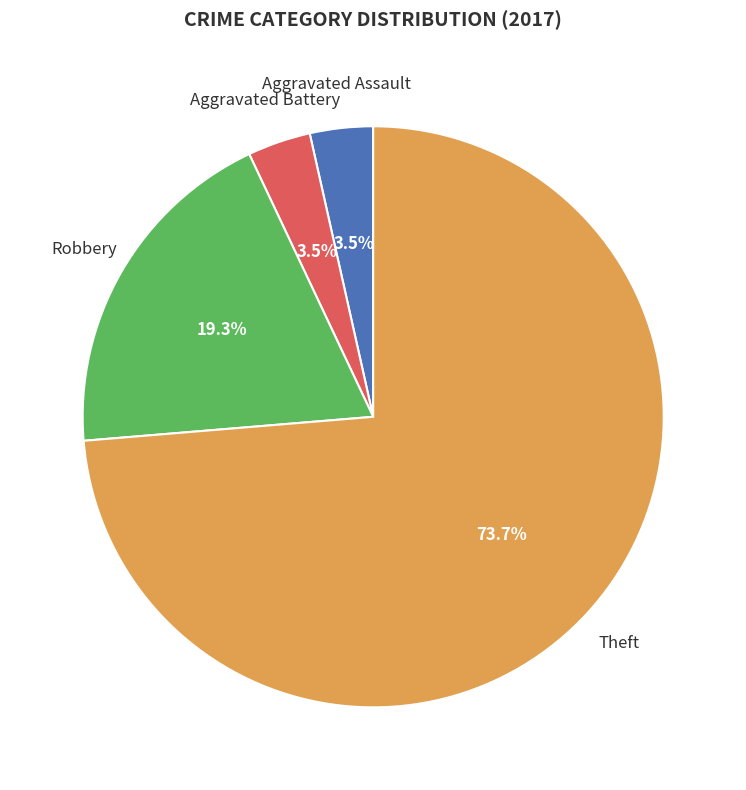

How many slices are in this pie chart?

4